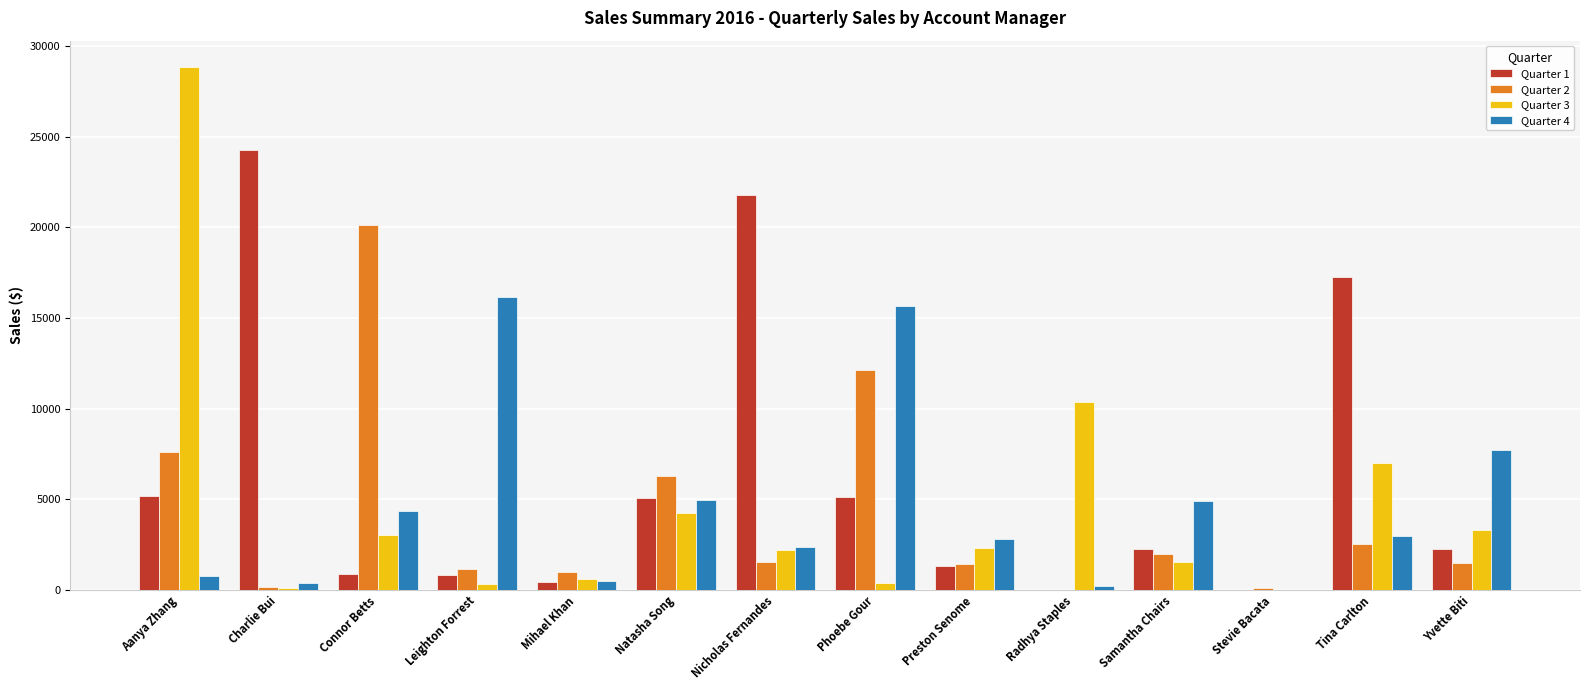

At which category is the sum across all series the highest?

Aanya Zhang